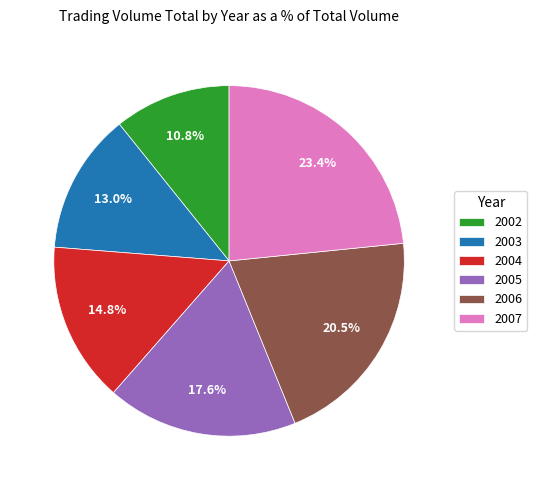

Between 2006 and 2002, which is larger?

2006